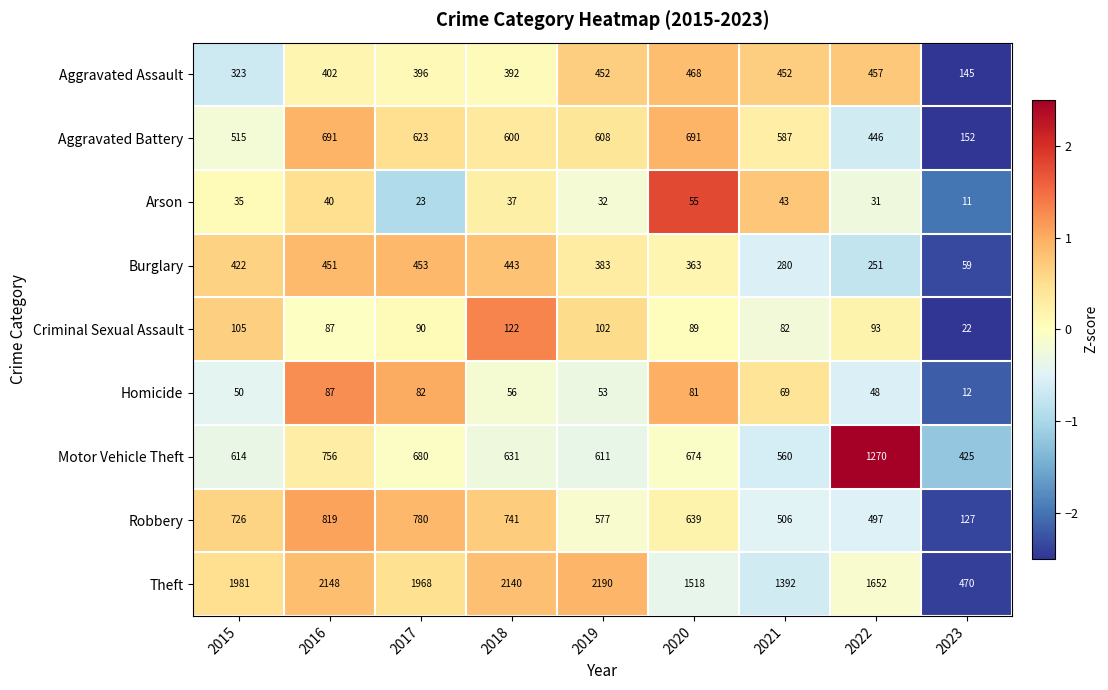

What is the sum of the Burglary values at 2015 and 2018?

865